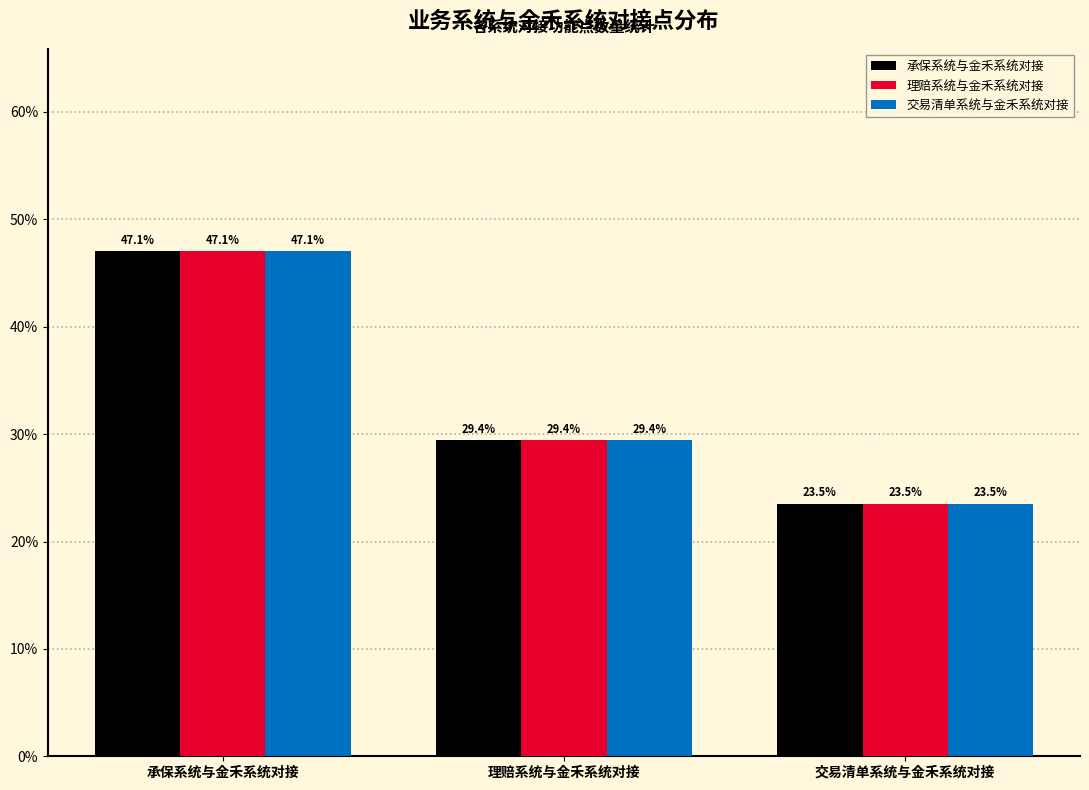

Reading left to right, list all the values displayed in this chart.

承保系统与金禾系统对接: 承保系统与金禾系统对接=47.1	理赔系统与金禾系统对接=29.4	交易清单系统与金禾系统对接=23.5
理赔系统与金禾系统对接: 承保系统与金禾系统对接=47.1	理赔系统与金禾系统对接=29.4	交易清单系统与金禾系统对接=23.5
交易清单系统与金禾系统对接: 承保系统与金禾系统对接=47.1	理赔系统与金禾系统对接=29.4	交易清单系统与金禾系统对接=23.5